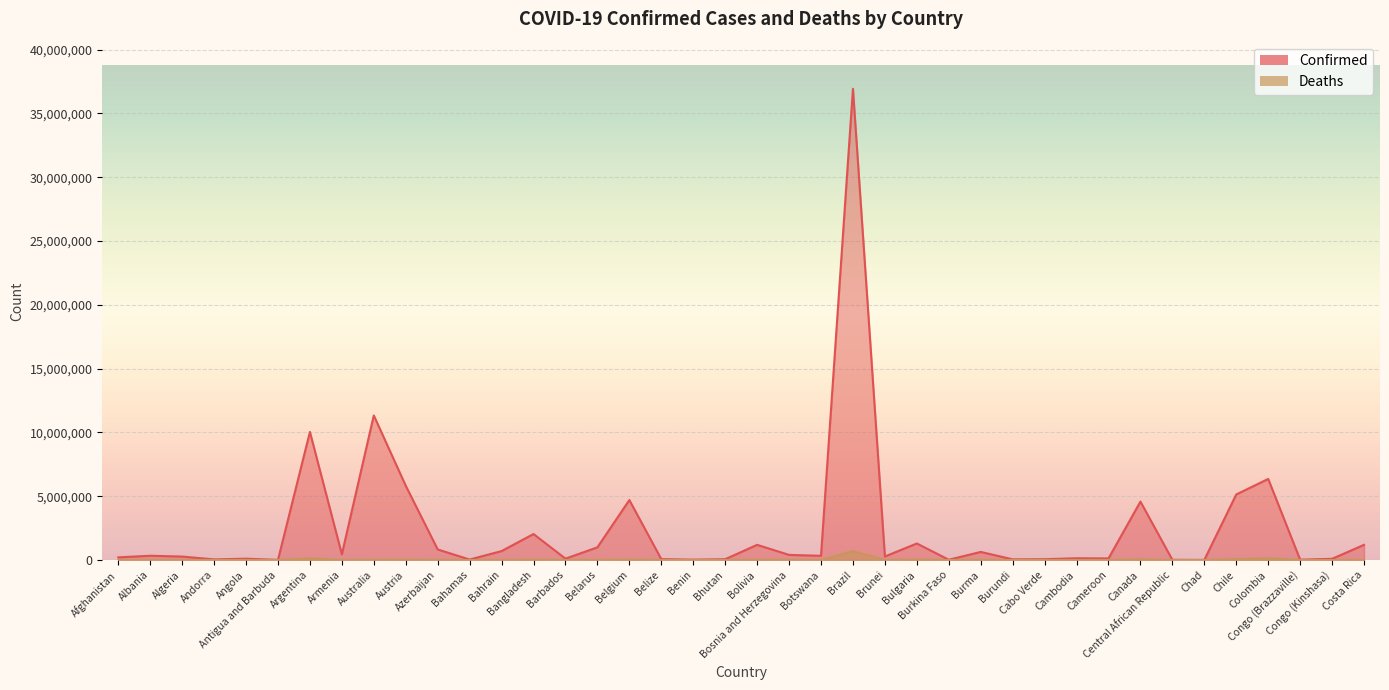

What is the difference between the maximum and minimum values in the Deaths series?

697653